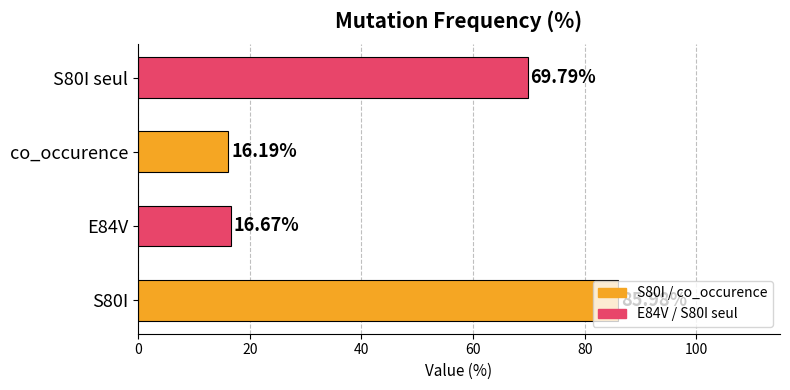

Between S80I seul and S80I, which is larger?

S80I